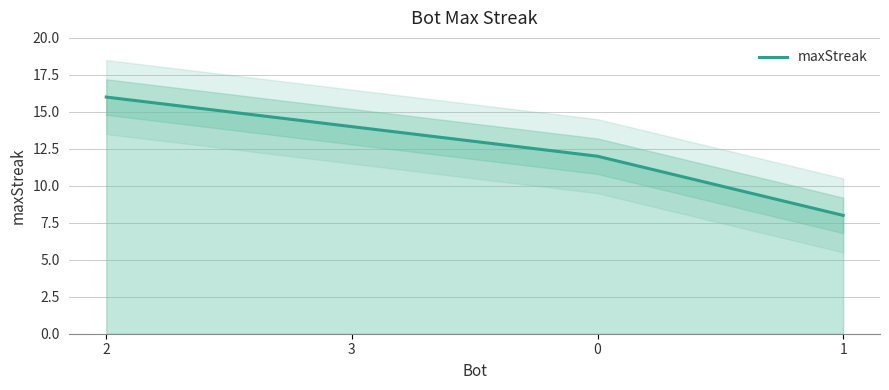

Does the chart display data point markers on the line(s)?

No